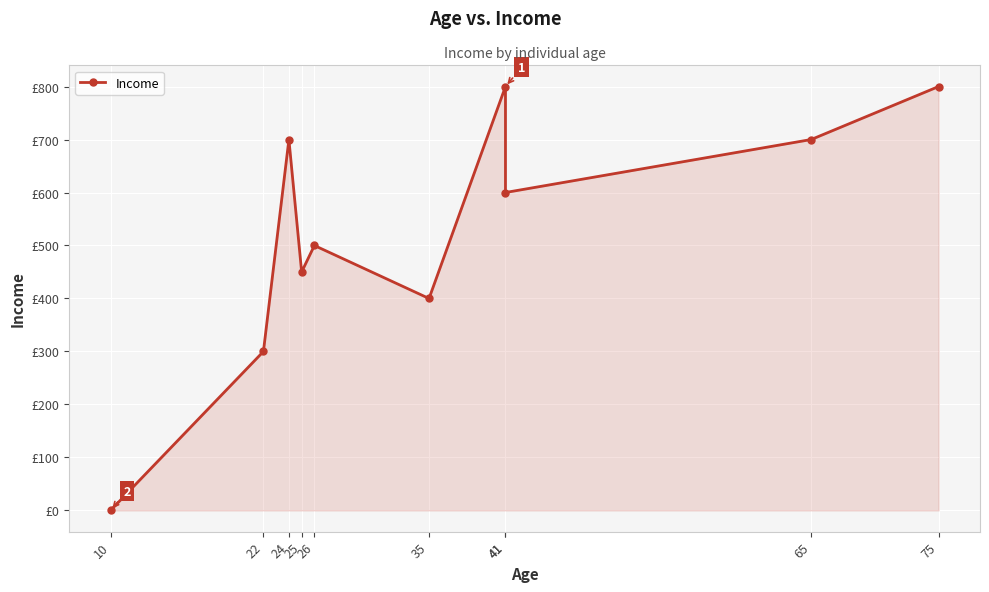

Rank the categories by value from lowest to highest.

10, 22, 35, 25, 26, 41, 24, 65, 41, 75